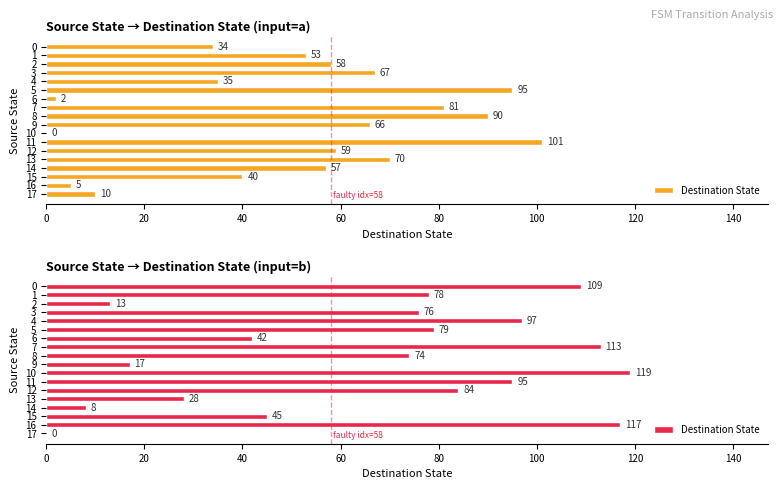

Does the chart contain any negative values?

No